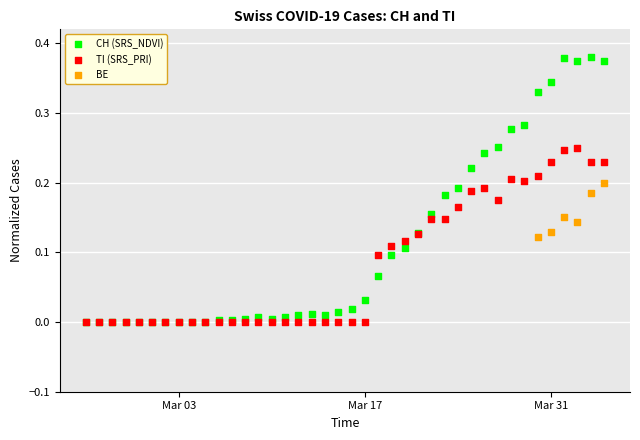

Which series has the widest spread of Y values?

CH (SRS_NDVI)